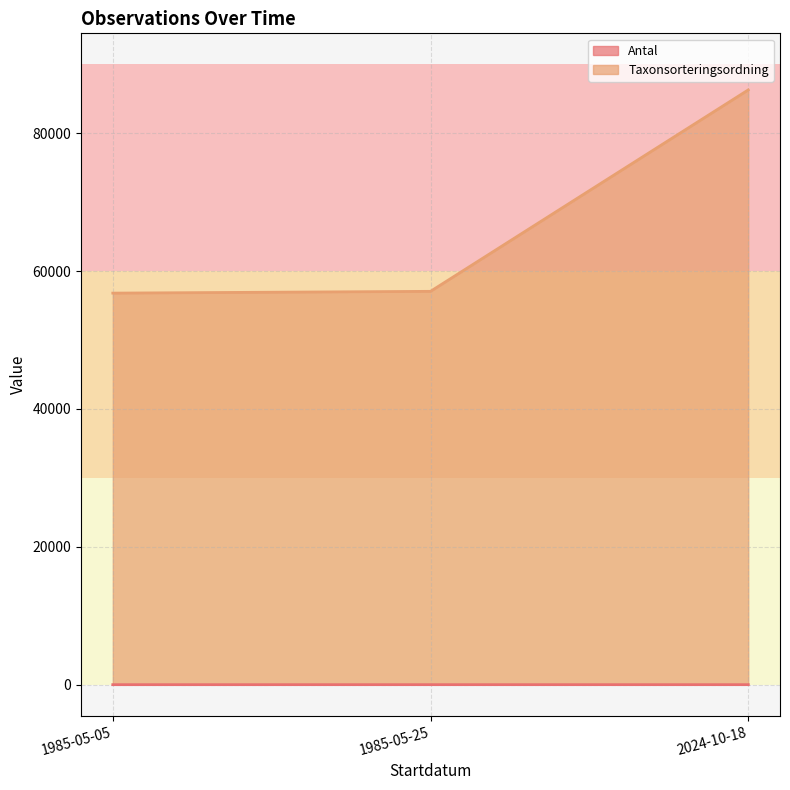

Which category has the highest value across all series?

2024-10-18